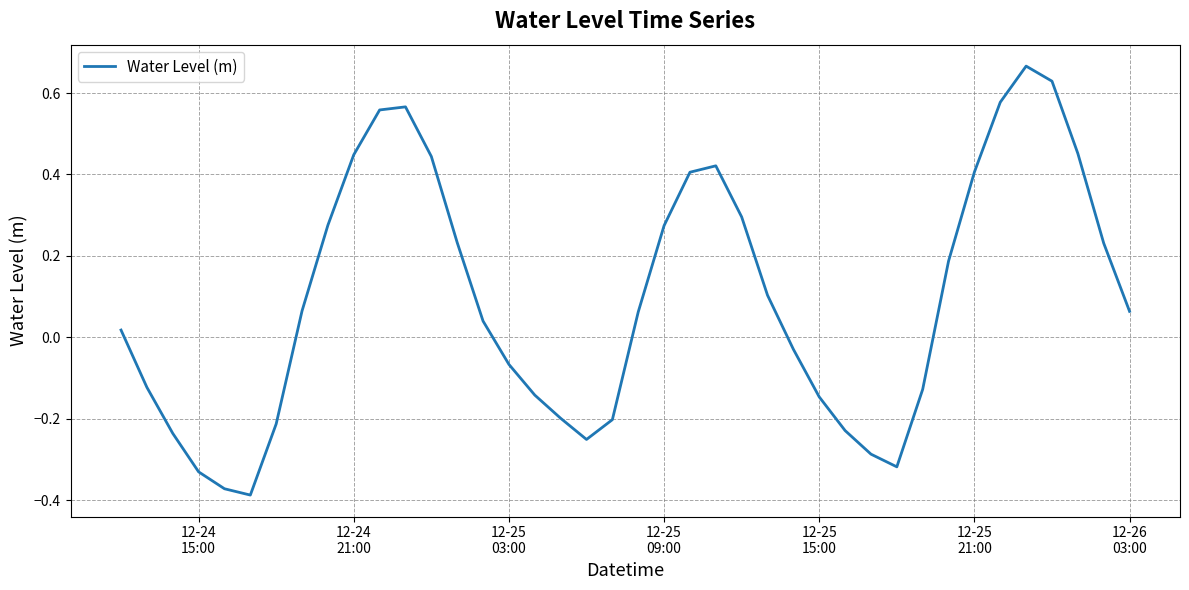

What is the difference between the maximum and minimum values?

1.1